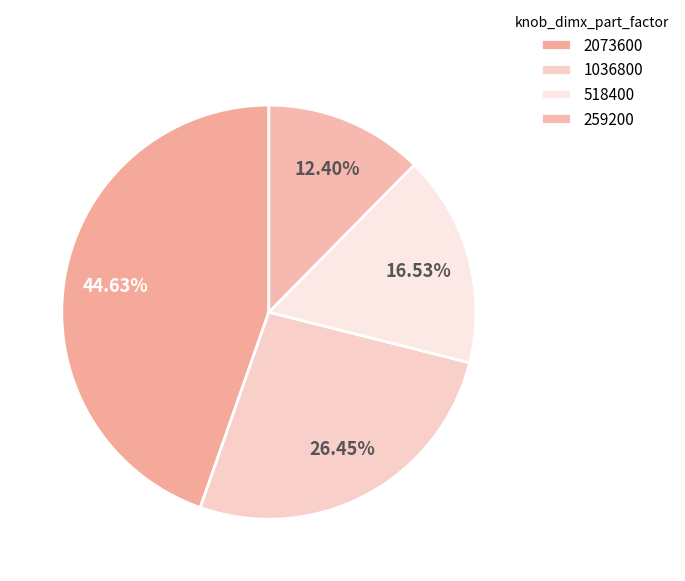

The 1036800 slice represents 32% of the pie. True or false?

False